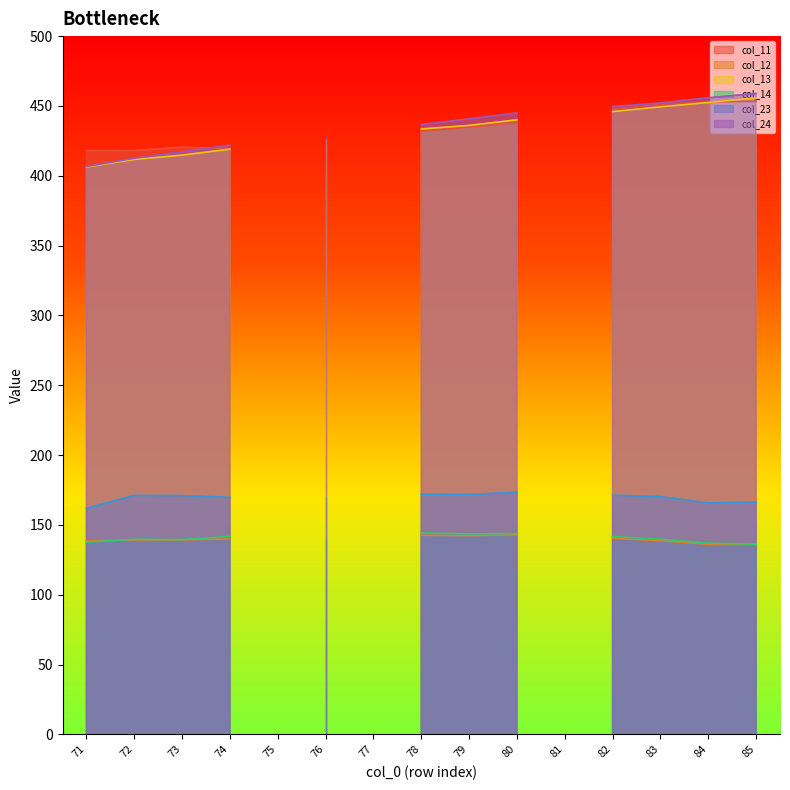

Where do col_11 and col_13 first cross each other?

84 and 85